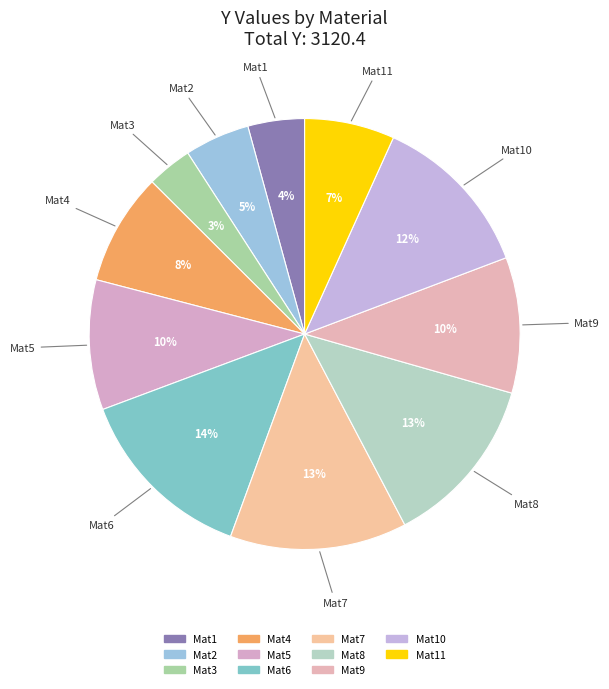

Do Mat3 and Mat5 together represent more than half of the pie?

No